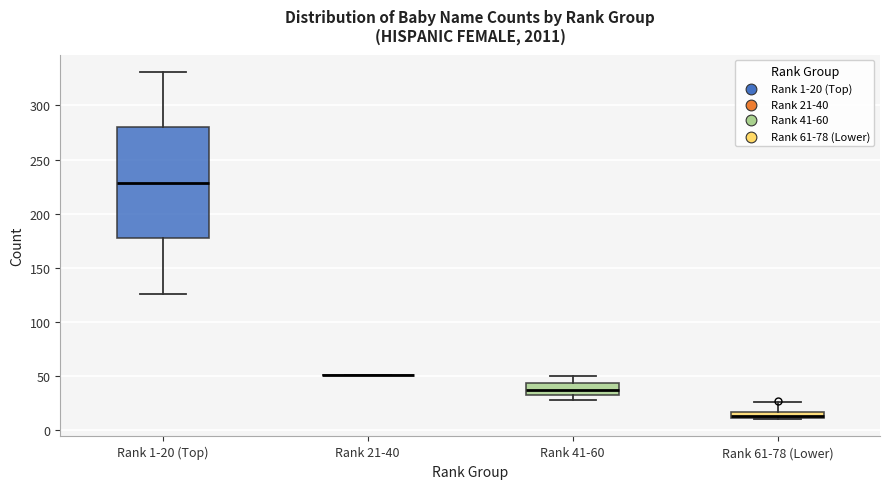

Which box is the tallest, from its lower edge to its upper edge?

Rank 1-20 (Top)